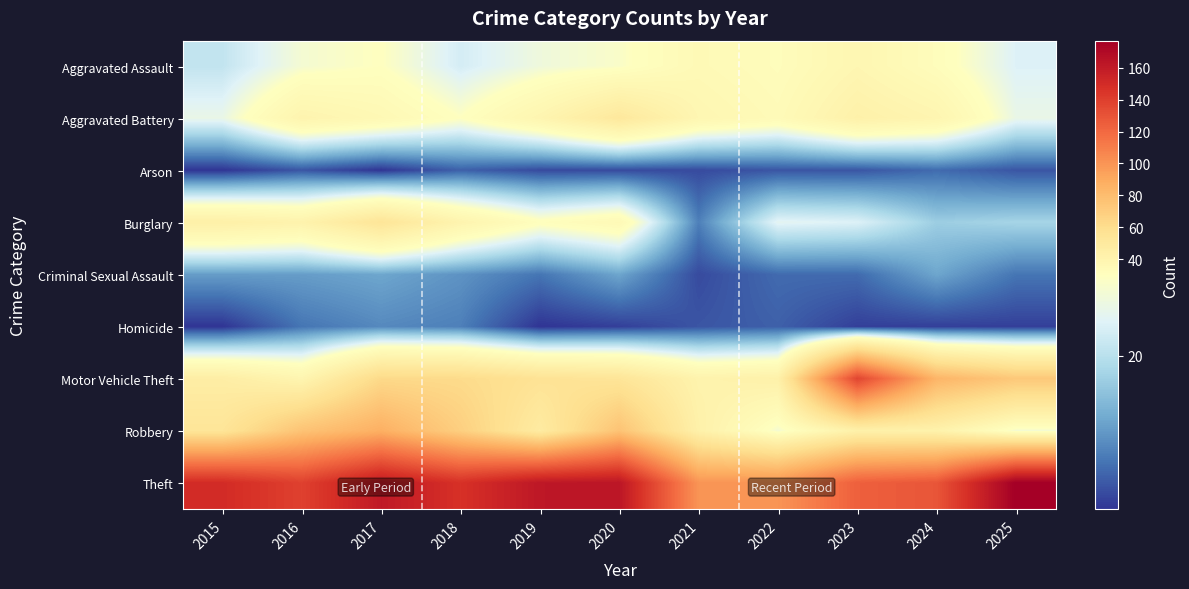

Which series has the widest spread of values?

Motor Vehicle Theft